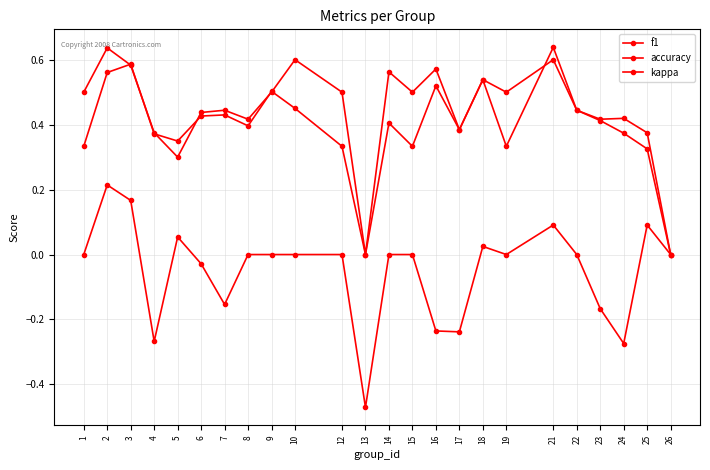

How many interior local peaks does the kappa series have?

5